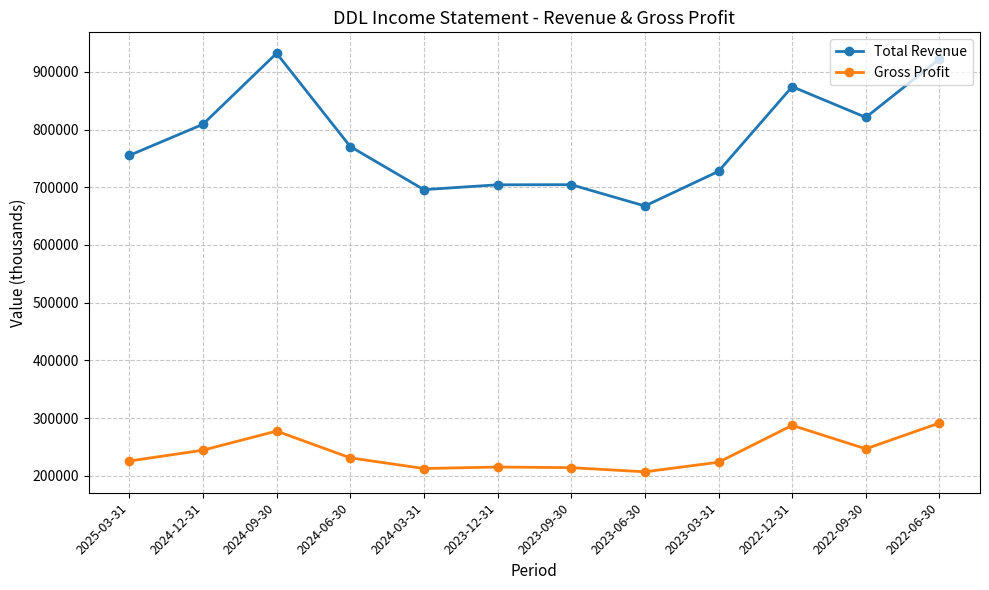

True or false: Total Revenue and Gross Profit cross at least once.

False